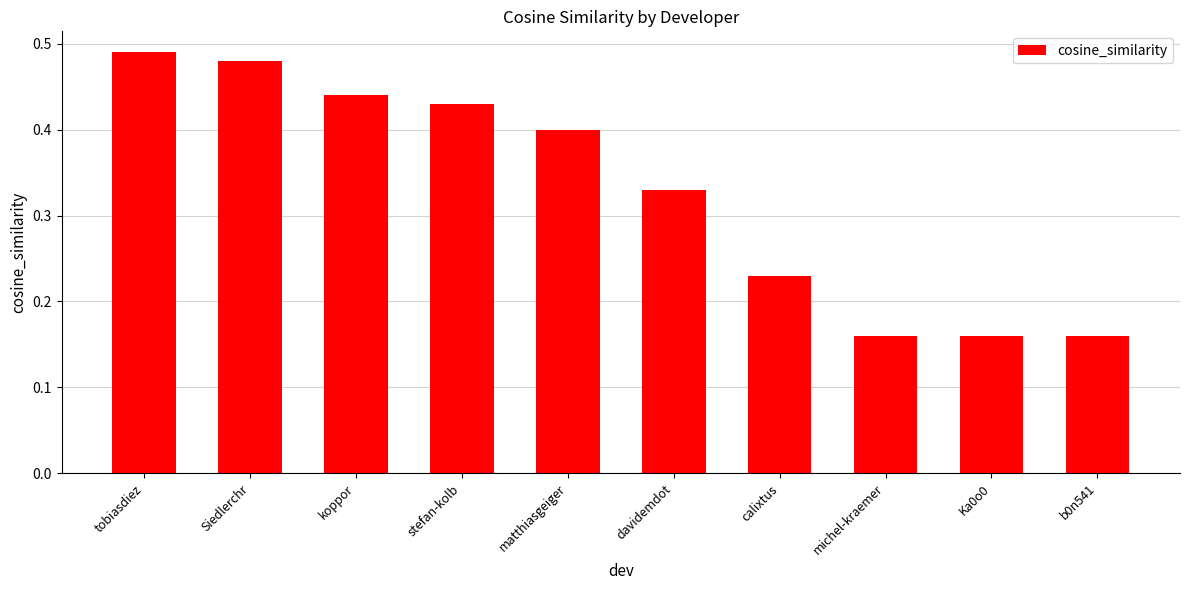

How many values are between 0 and 1?

10